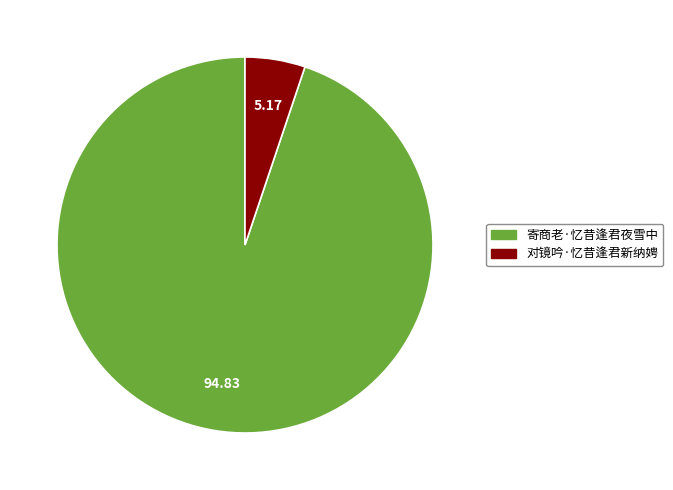

The 对镜吟·忆昔逢君新纳娉 slice represents 15% of the pie. True or false?

False